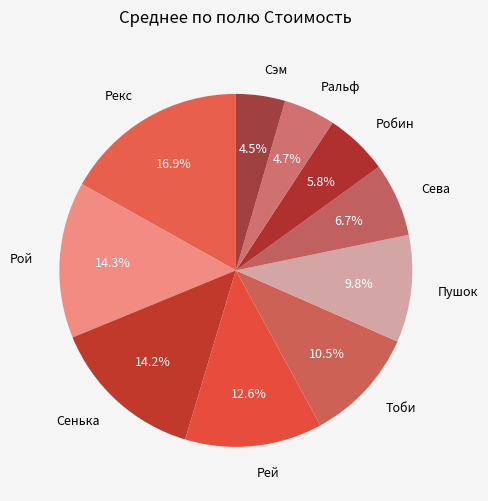

Between Ральф and Сенька, which is larger?

Сенька